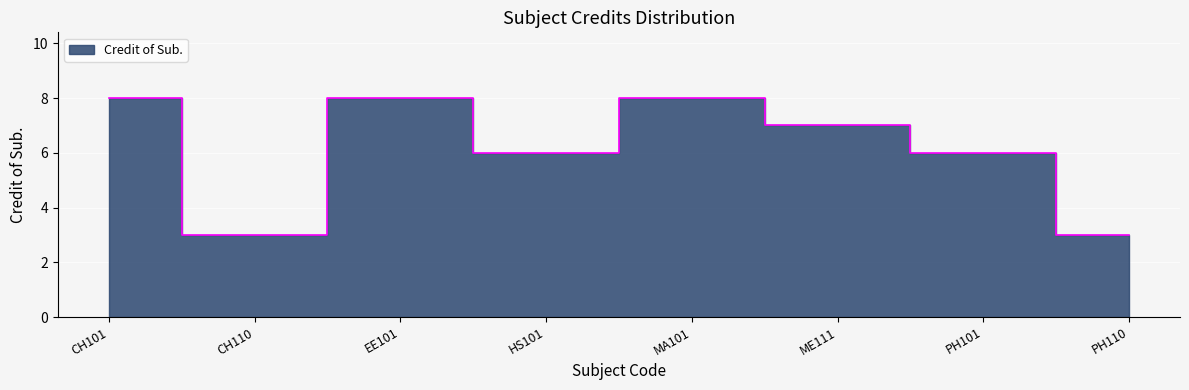

What is the label of the 7th point from the left?

PH101